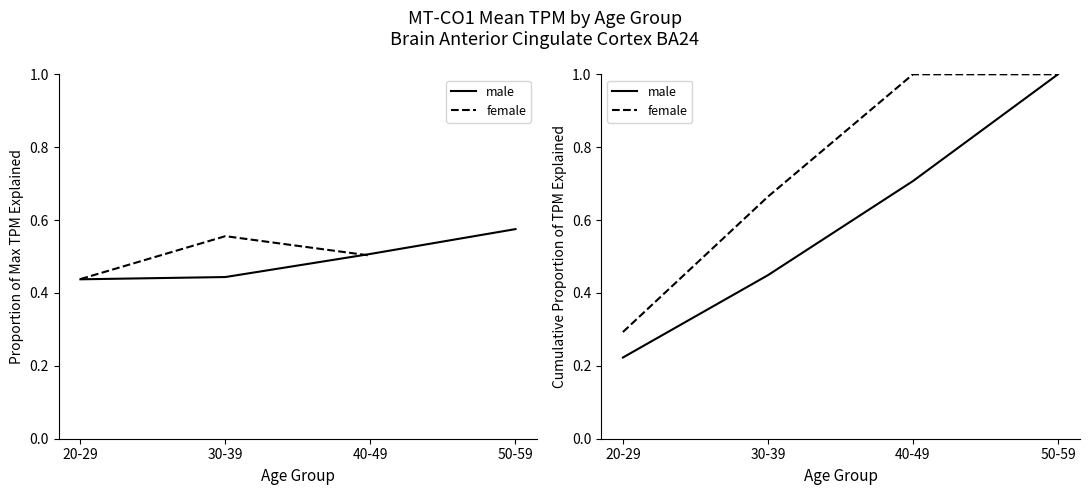

List the series in order of their peak value, highest first.

male, female